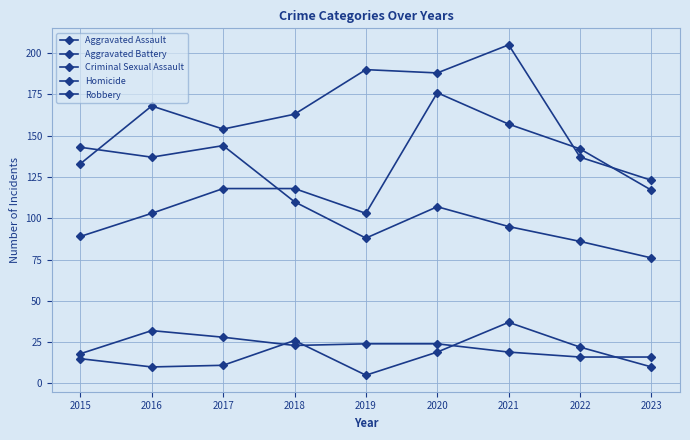

Which has a higher value, 2021 or 2018?

2021